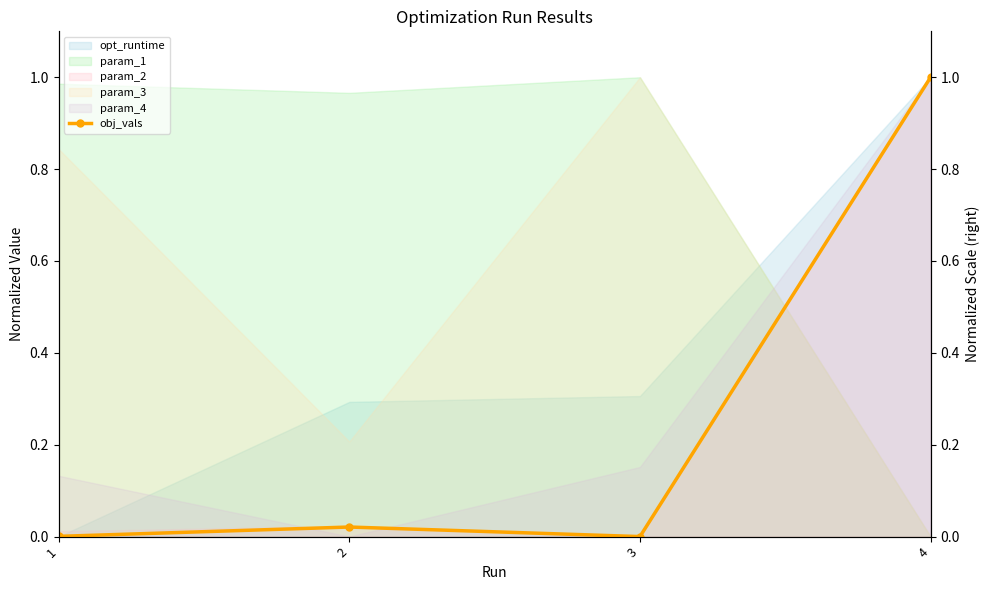

Rank the categories by value from highest to lowest.

4, 2, 1, 3